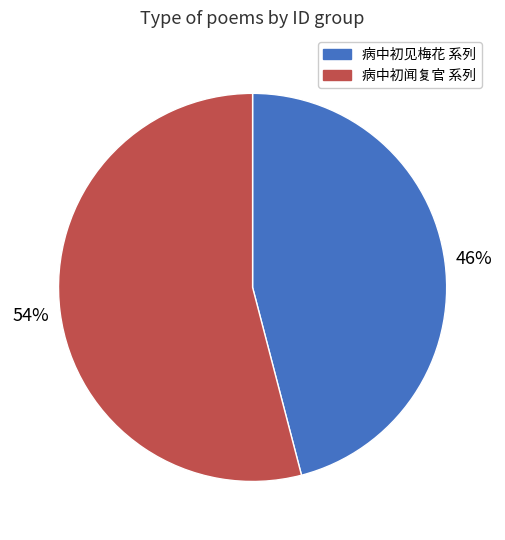

To the nearest percent, what is the difference between the largest and smallest slice percentages?

8%